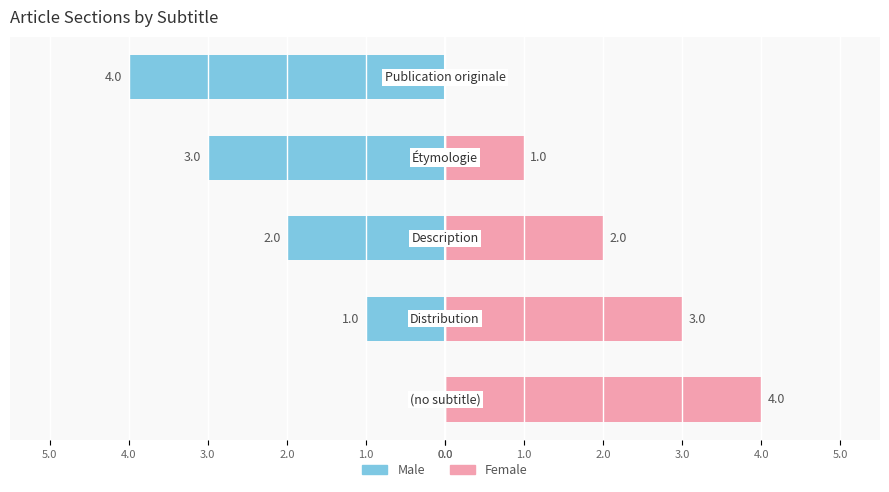

What is the difference between the Female values at 2.0 and 4.0?

2